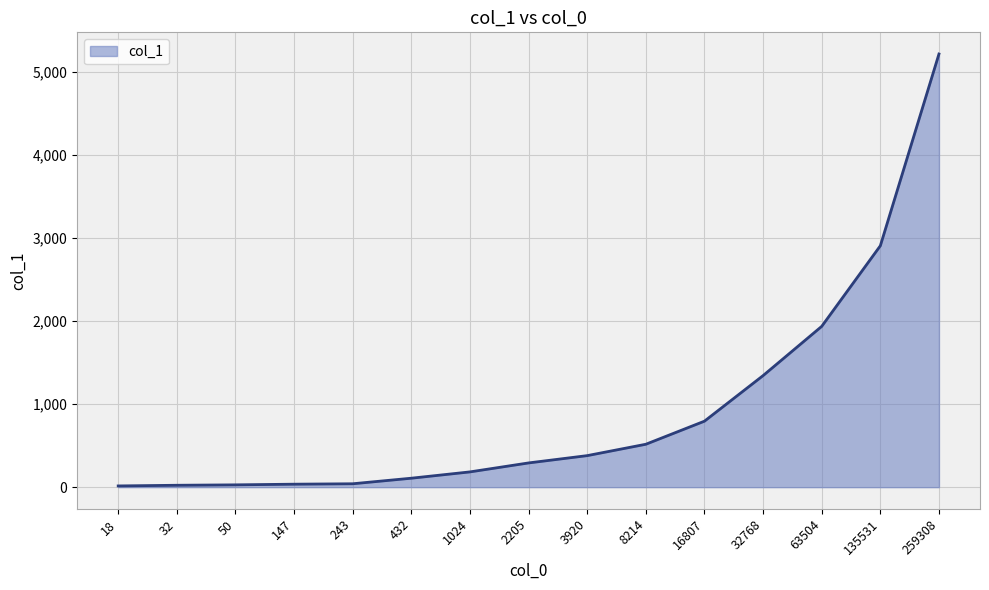

Where is the data nearest to the value 2616?

135531